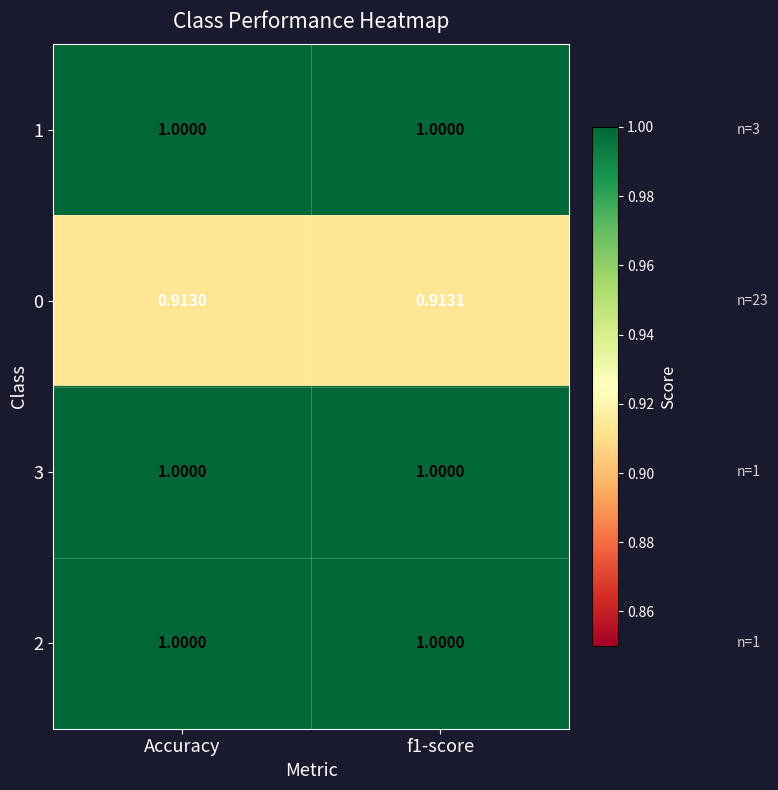

What is the minimum value shown in the chart?

0.9